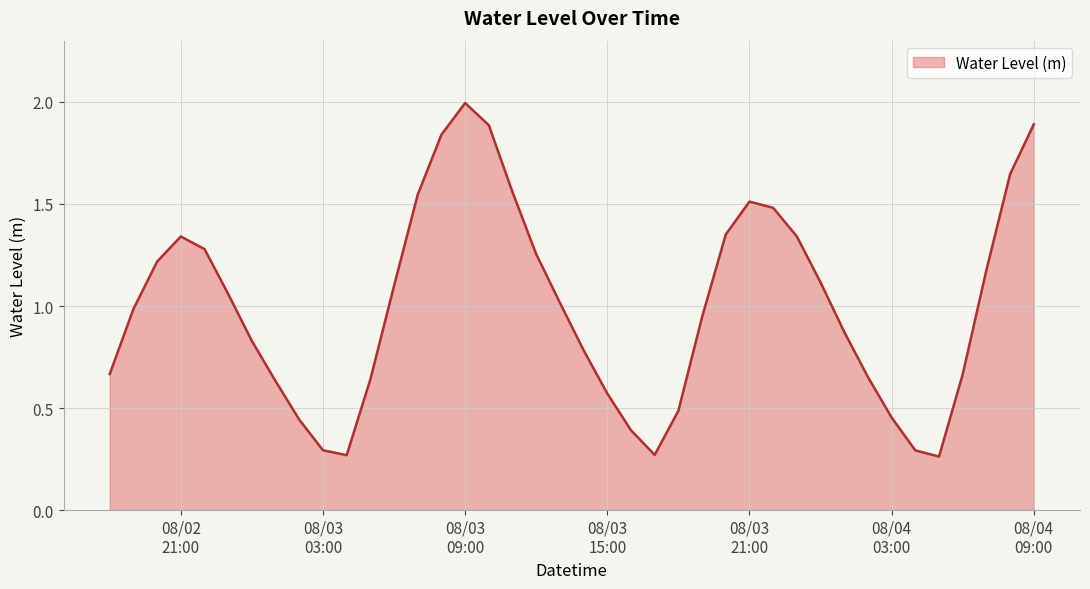

What is the maximum value shown in the chart?

2.0